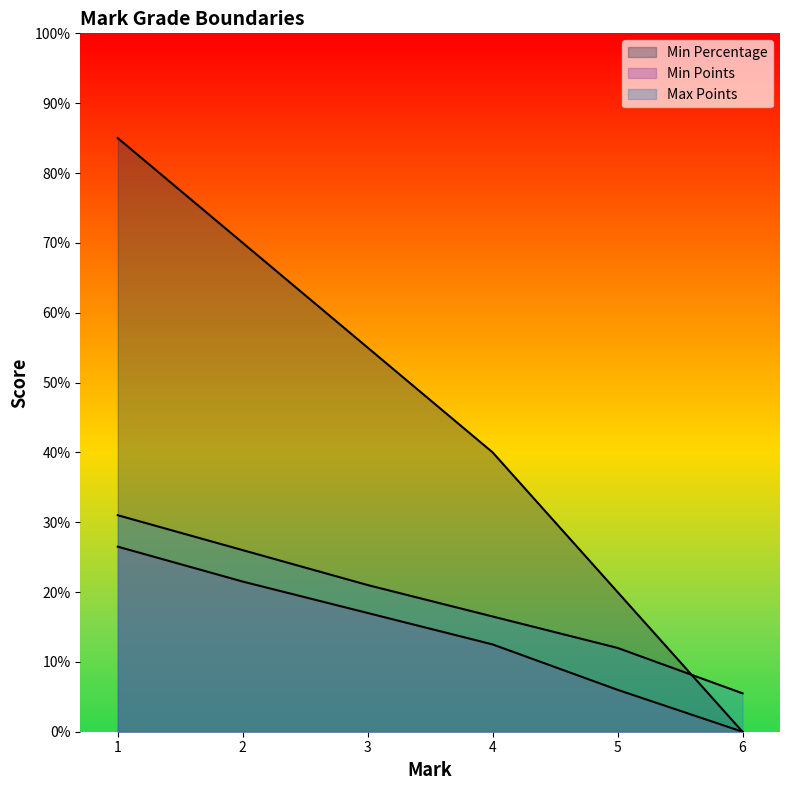

Which series has the widest spread of values?

Min Percentage